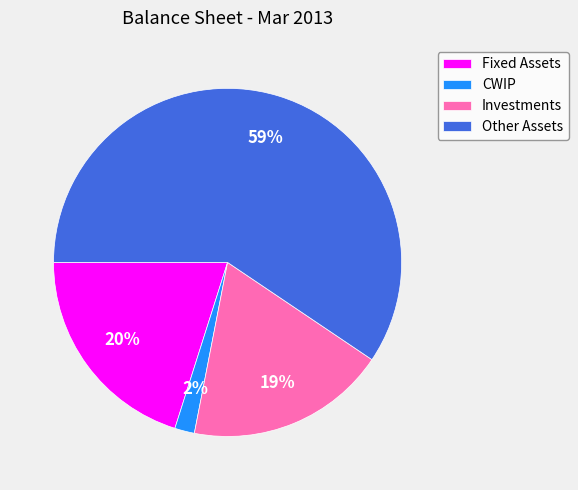

How many slices are in this pie chart?

4